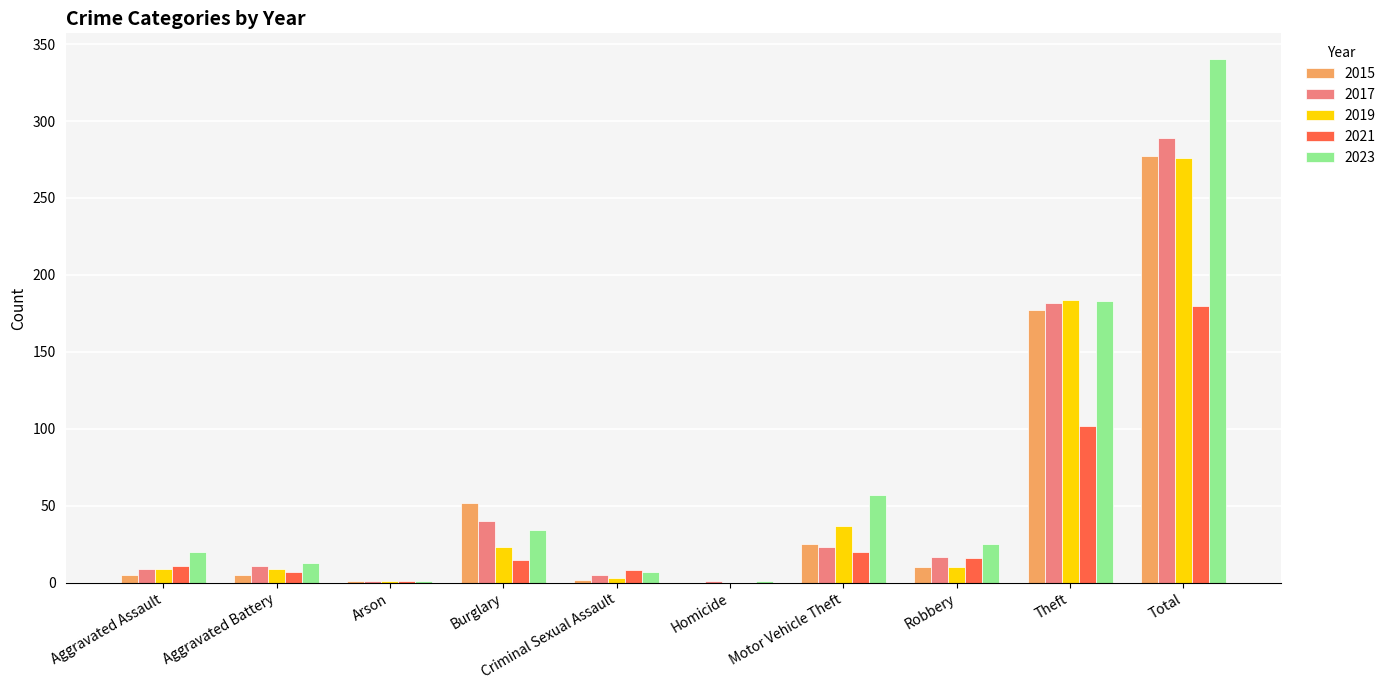

Between Motor Vehicle Theft and Theft, which series saw the biggest shift?

2017